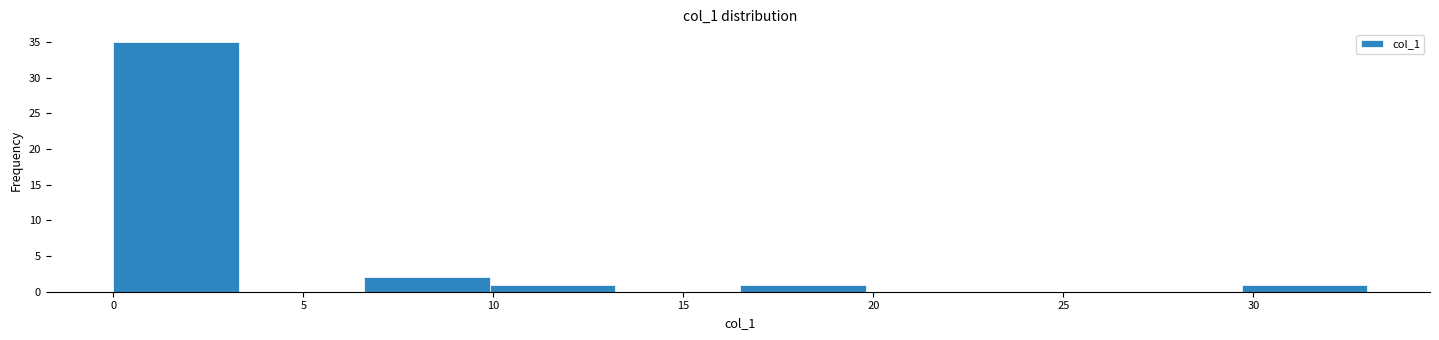

Reading left to right, list every bar in this chart as the range it spans on the x-axis followed by its height. Neither the bar edges nor the heights are printed on the chart, so give them approximately, as read against the axes.

0.0 to 3.3: 35
3.3 to 6.6: 0
6.6 to 9.9: 2
9.9 to 13.2: 1
13.2 to 16.5: 0
16.5 to 19.8: 1
19.8 to 23.1: 0
23.1 to 26.4: 0
26.4 to 29.7: 0
29.7 to 33.0: 1